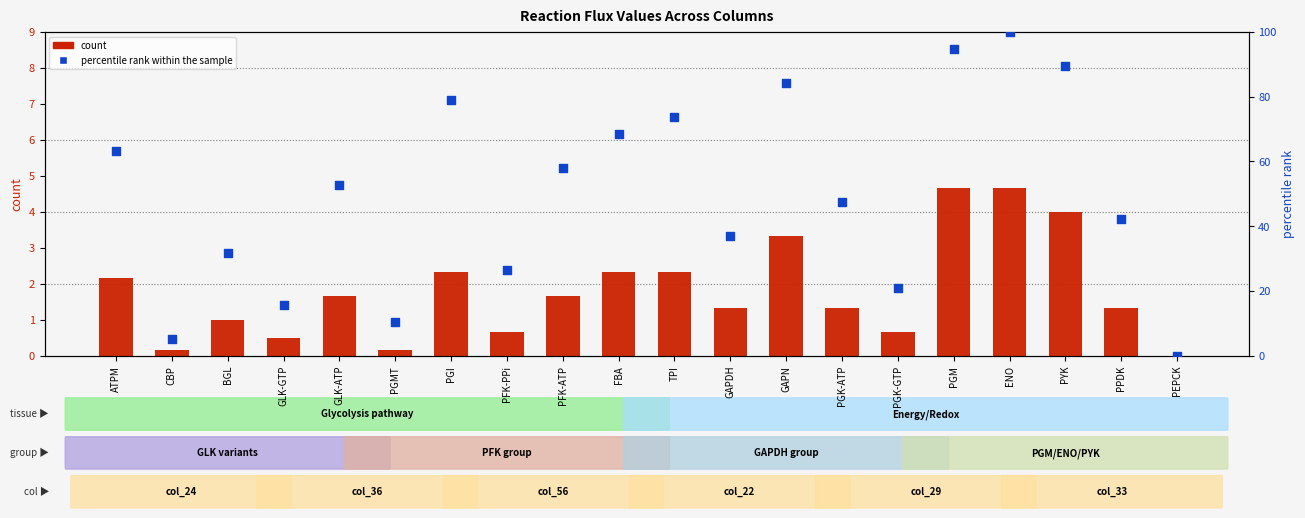

Which series reaches the maximum Y coordinate?

percentile rank within the sample